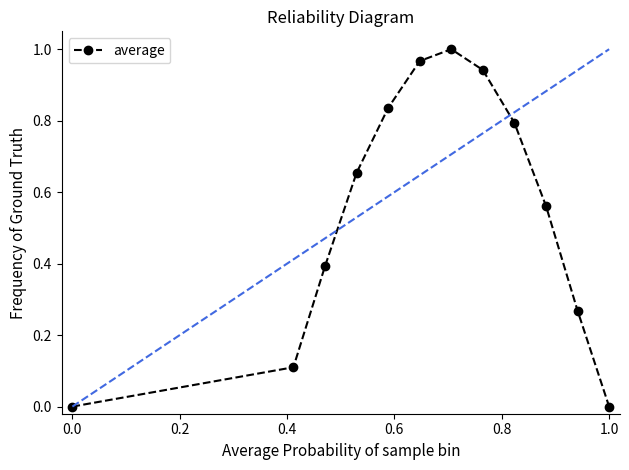

How many points are higher than both their immediate neighbors (excluding endpoints)?

1